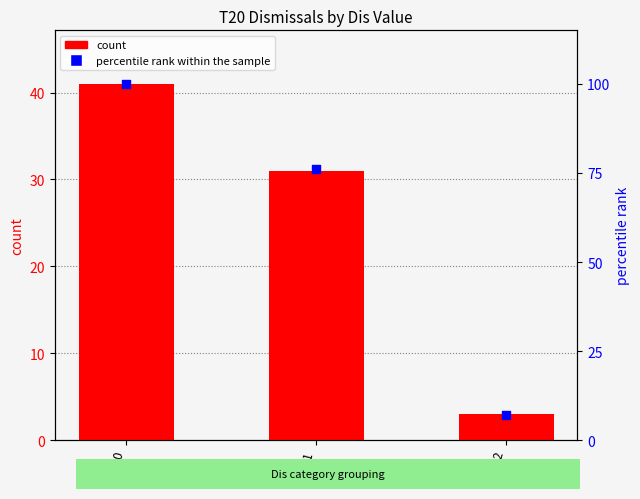

What are all the series names shown in the legend?

count, percentile rank within the sample